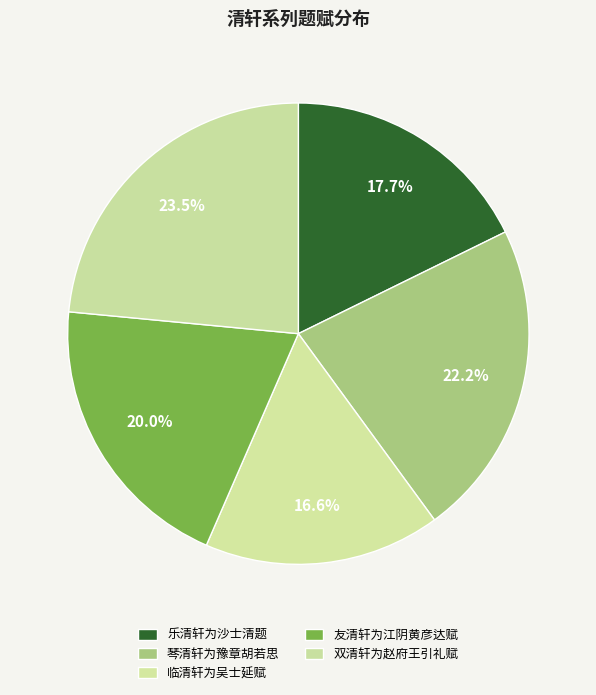

How many segments does this pie chart have?

5